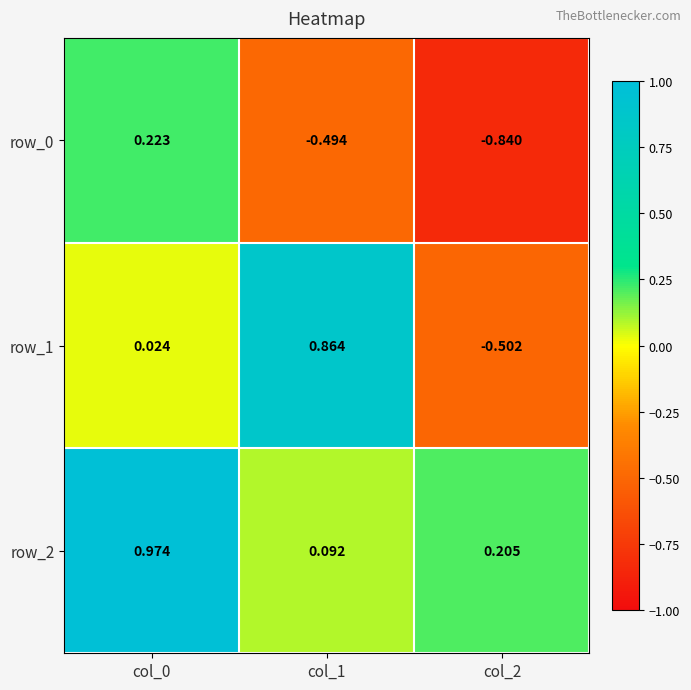

Is the value of row_2 at col_2 greater than the value of row_1 at col_0?

Yes